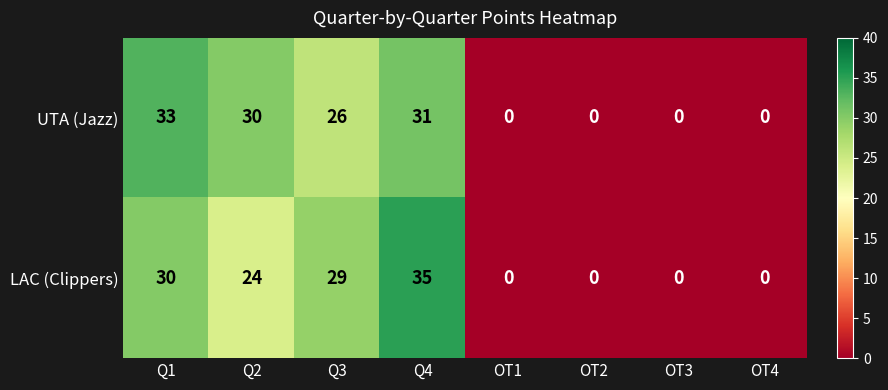

What is the sum of the UTA (Jazz) values at OT4 and Q4?

31